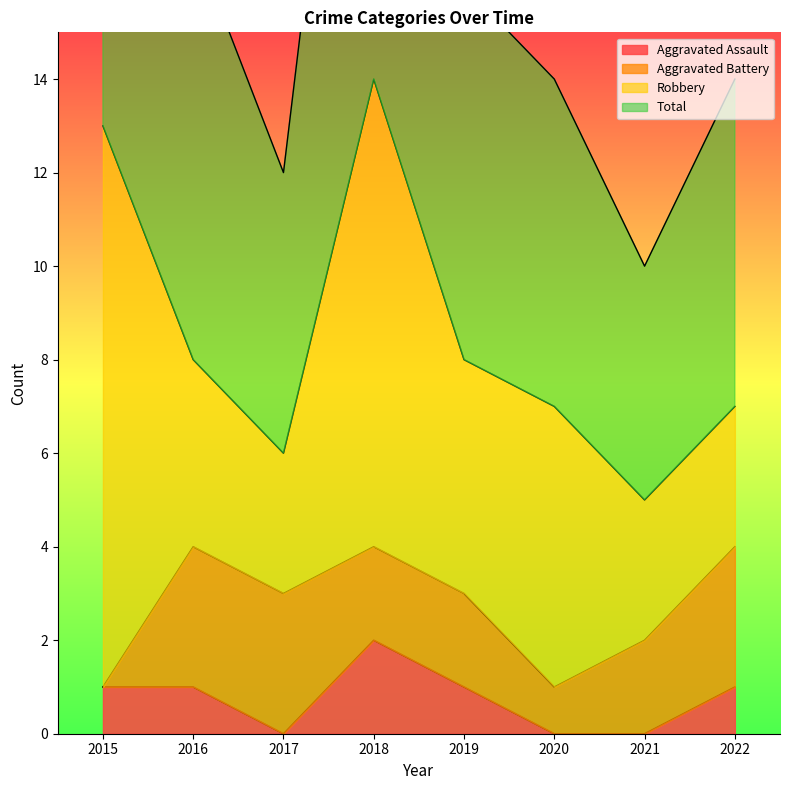

True or false: Total has a value of 14 at 2021.

False